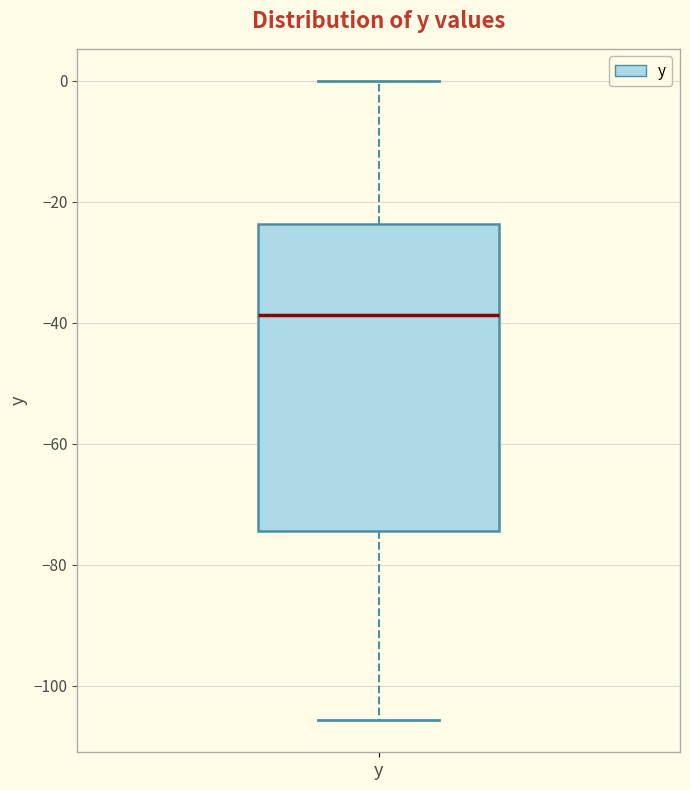

Read this box plot against the y-axis: the position of the median line, the range covered by the box, and the ends of both whiskers. The values are not printed on the chart, so give them approximately, as read against the axis.

median -38, box -74 to -24, whiskers -106 to 0